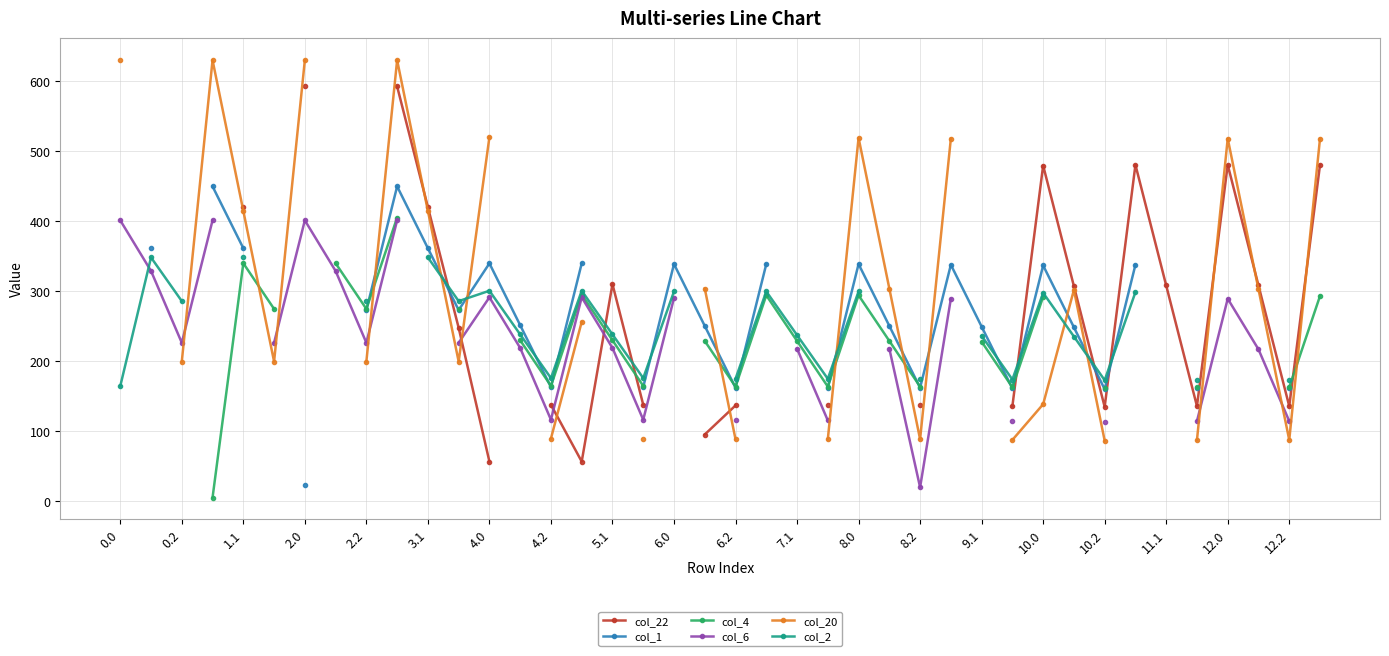

True or false: col_1 has more than 1 interior local peaks.

True